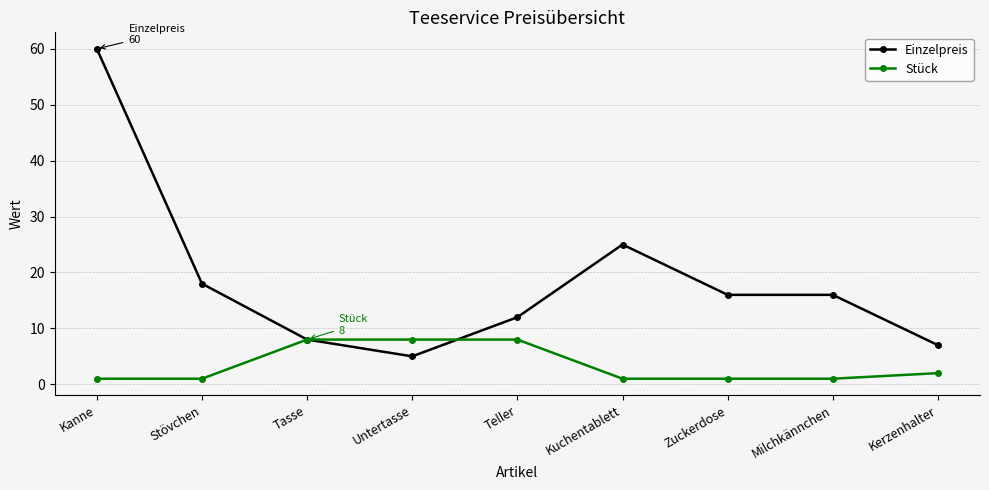

Reading left to right, extract all data points from this chart.

Einzelpreis: 60	18	8	5	12	25	16	16	7
Stück: 1	1	8	8	8	1	1	1	2